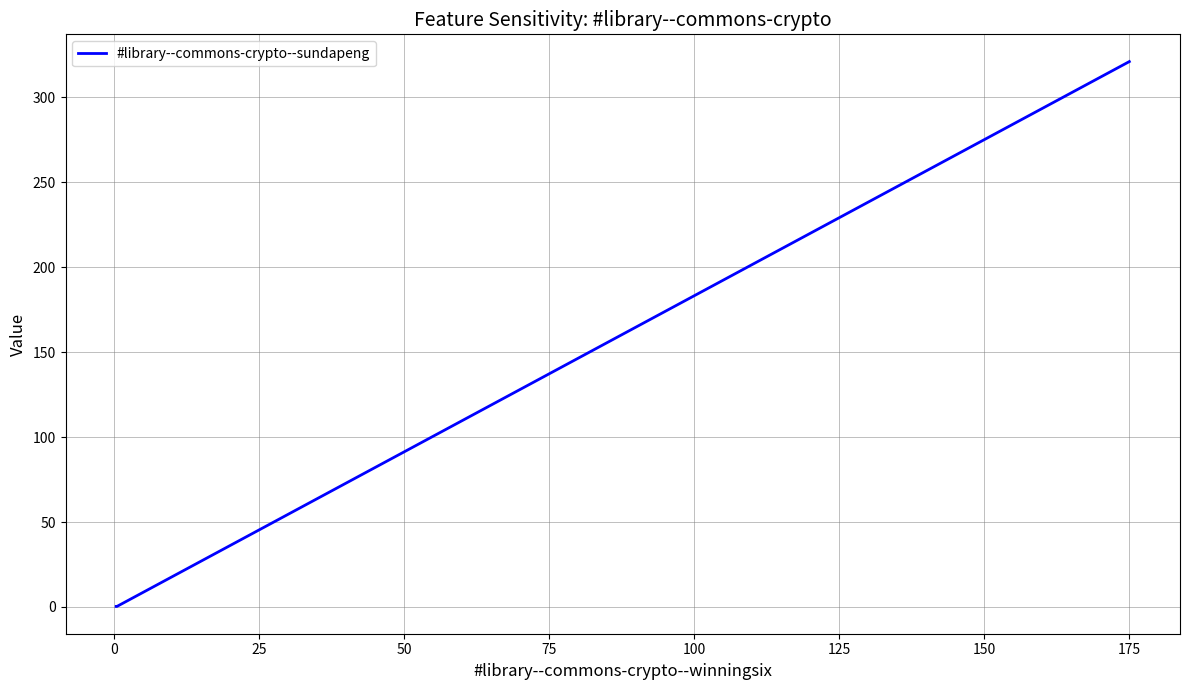

Which has a higher value, 0 or 25?

25